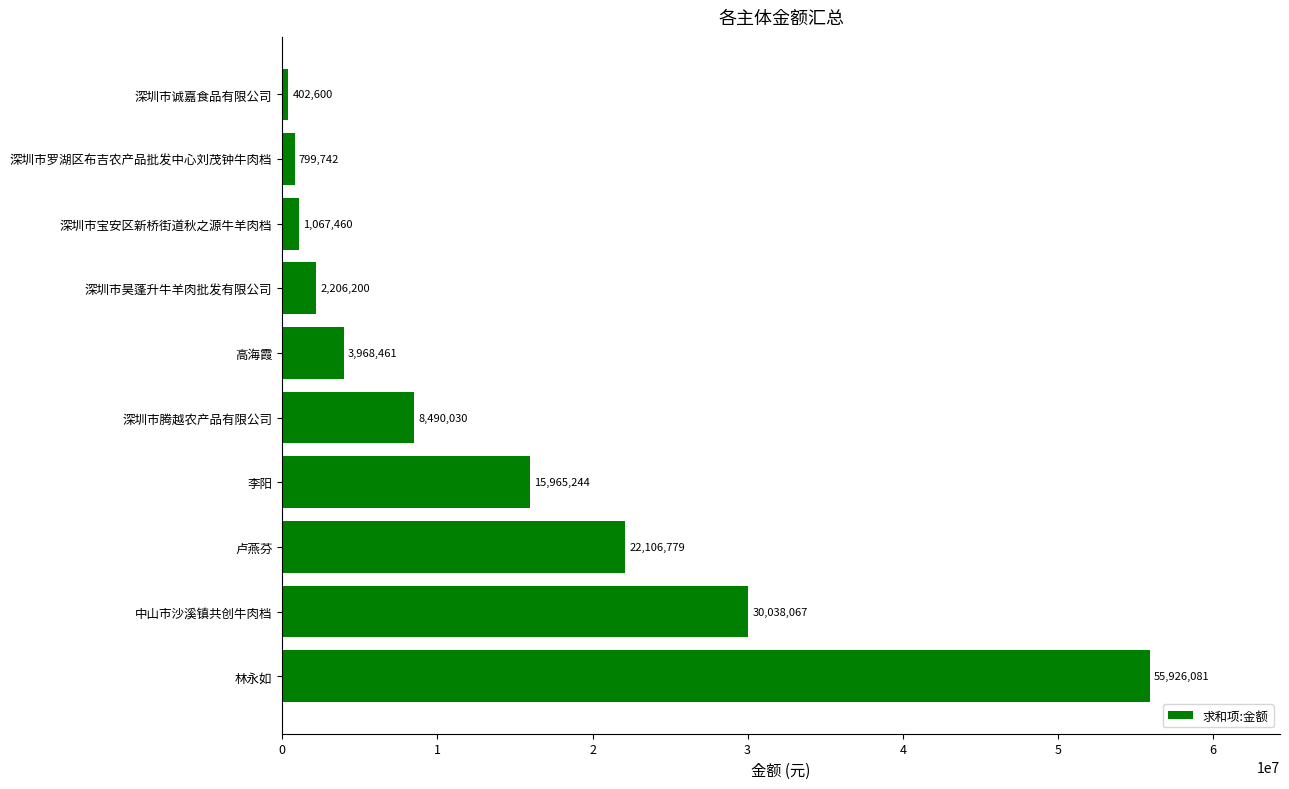

Which has a higher value, 深圳市罗湖区布吉农产品批发中心刘茂钟牛肉档 or 李阳?

李阳